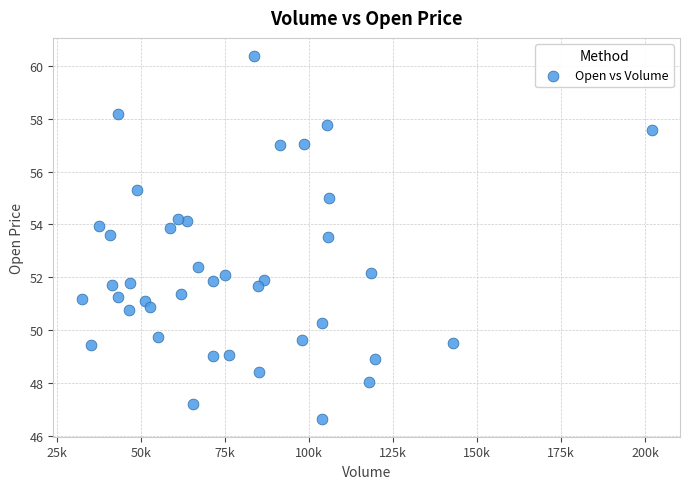

What is the range of X values (max minus min)?

169674.0